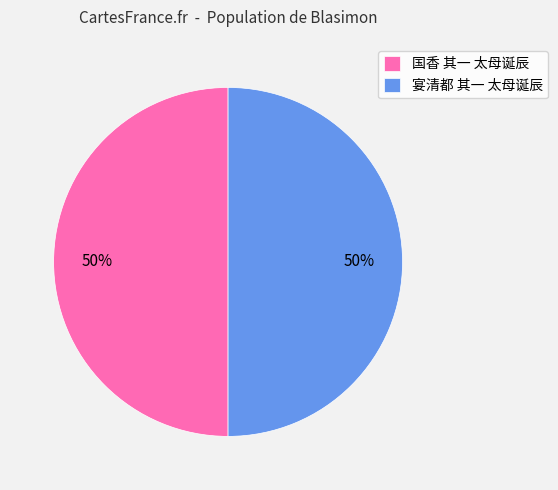

To the nearest percent, what percentage of the pie is 国香 其一 太母诞辰?

50%